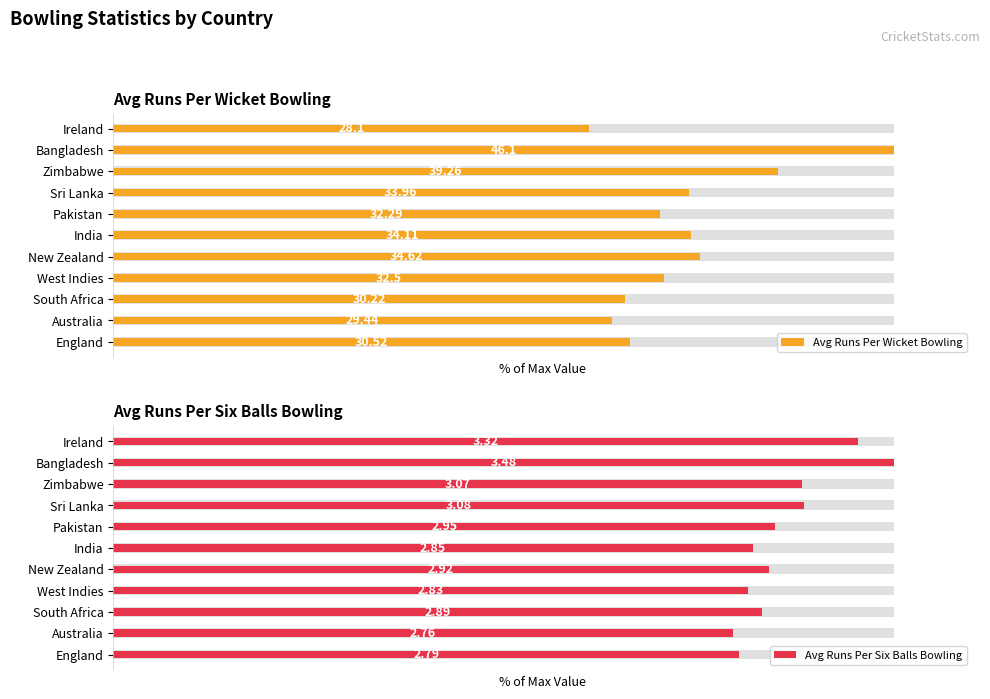

How many data points in Avg Runs Per Six Balls Bowling are above 83?

7